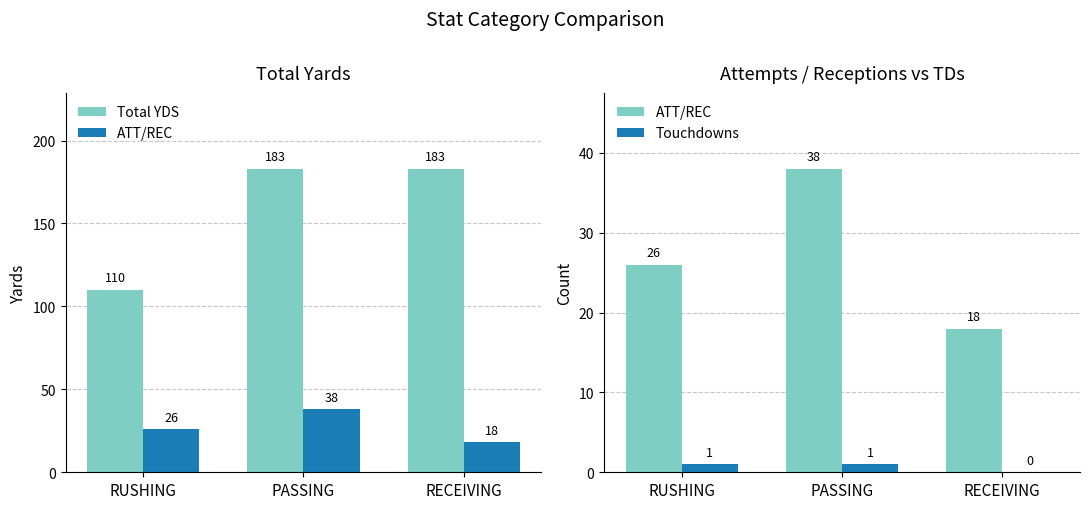

Read the ATT/REC value at PASSING, to the nearest 10.

40